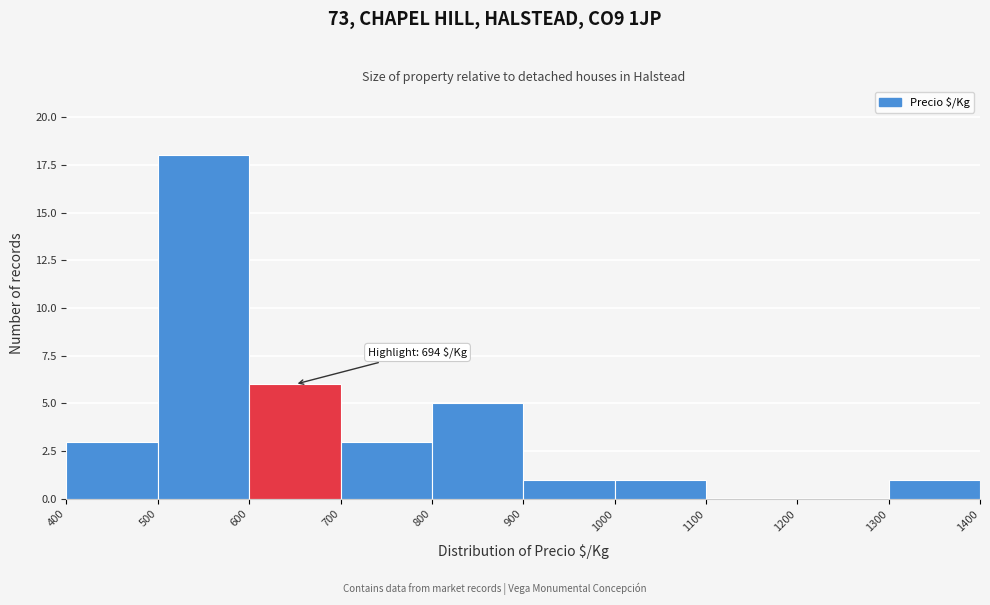

Which range on the x-axis has the tallest bar?

500 to 600